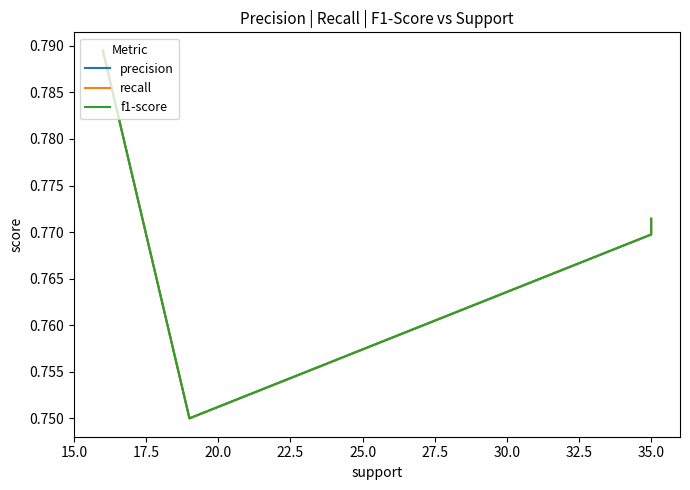

Which series has the largest total across all categories?

precision